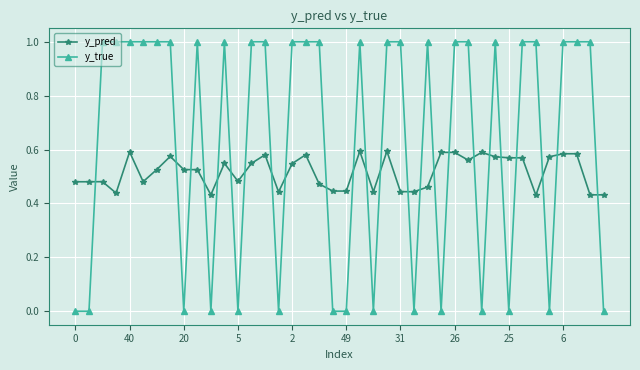

How many lines are shown in the chart?

2